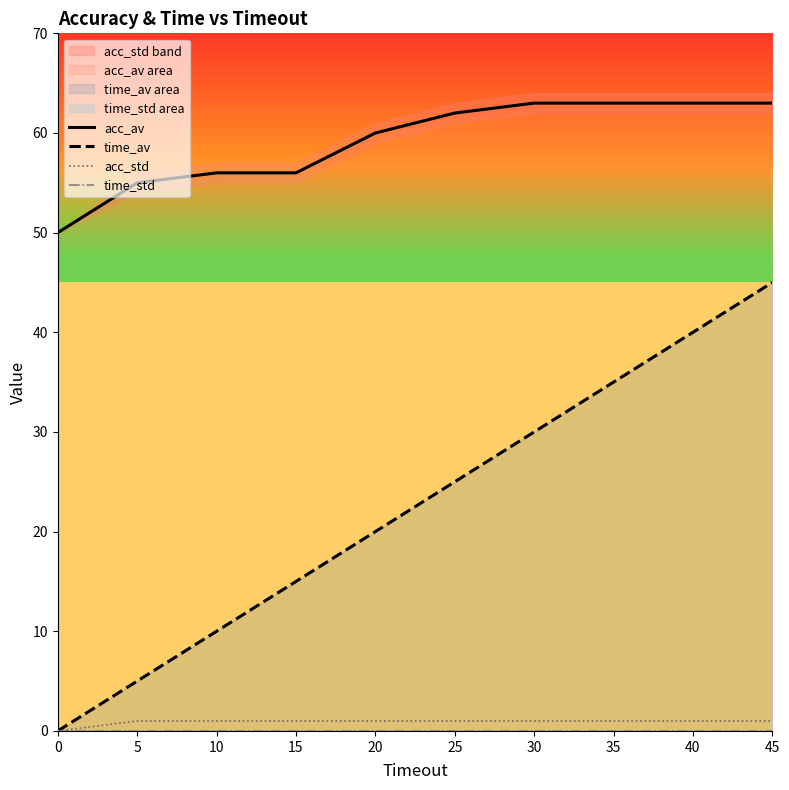

True or false: acc_av and acc_std intersect in this chart.

False